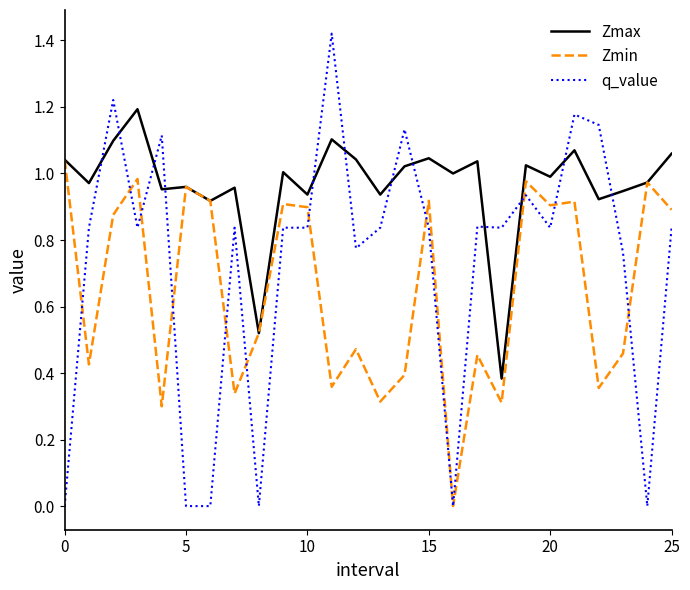

Rank the series by their maximum value, from lowest to highest.

Zmin, Zmax, q_value